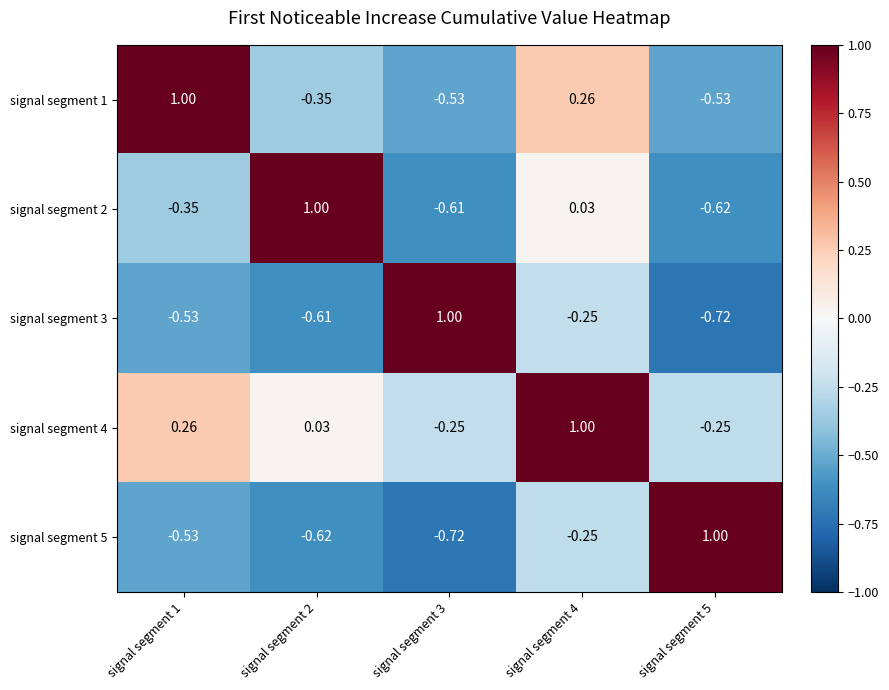

Is the value of signal segment 3 at signal segment 3 greater than the value of signal segment 1 at signal segment 2?

Yes